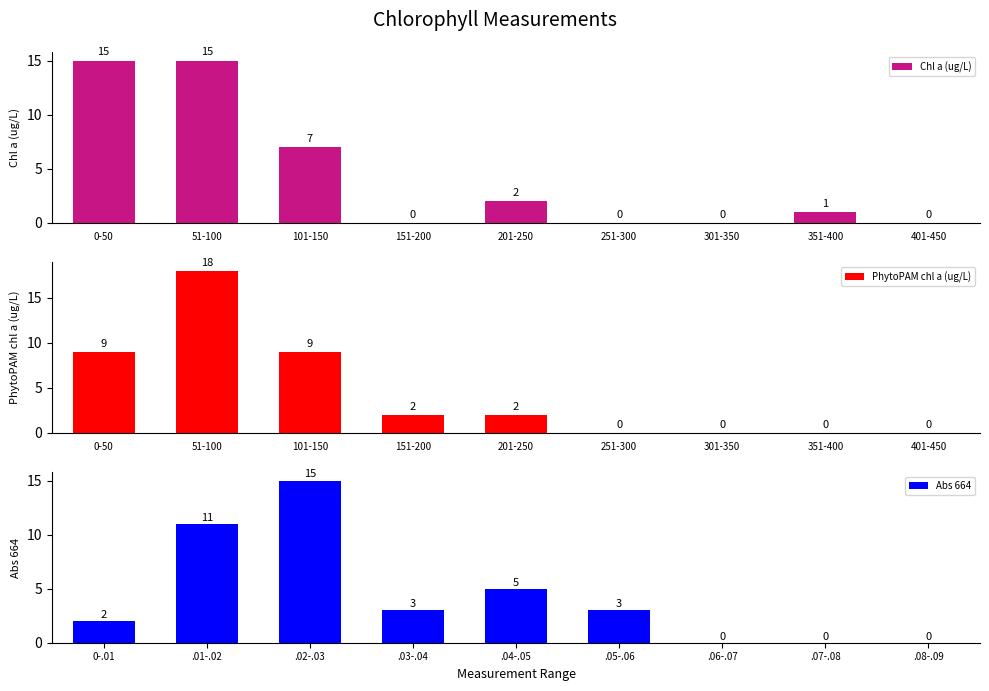

Between 351-400 and 251-300, which is larger?

351-400